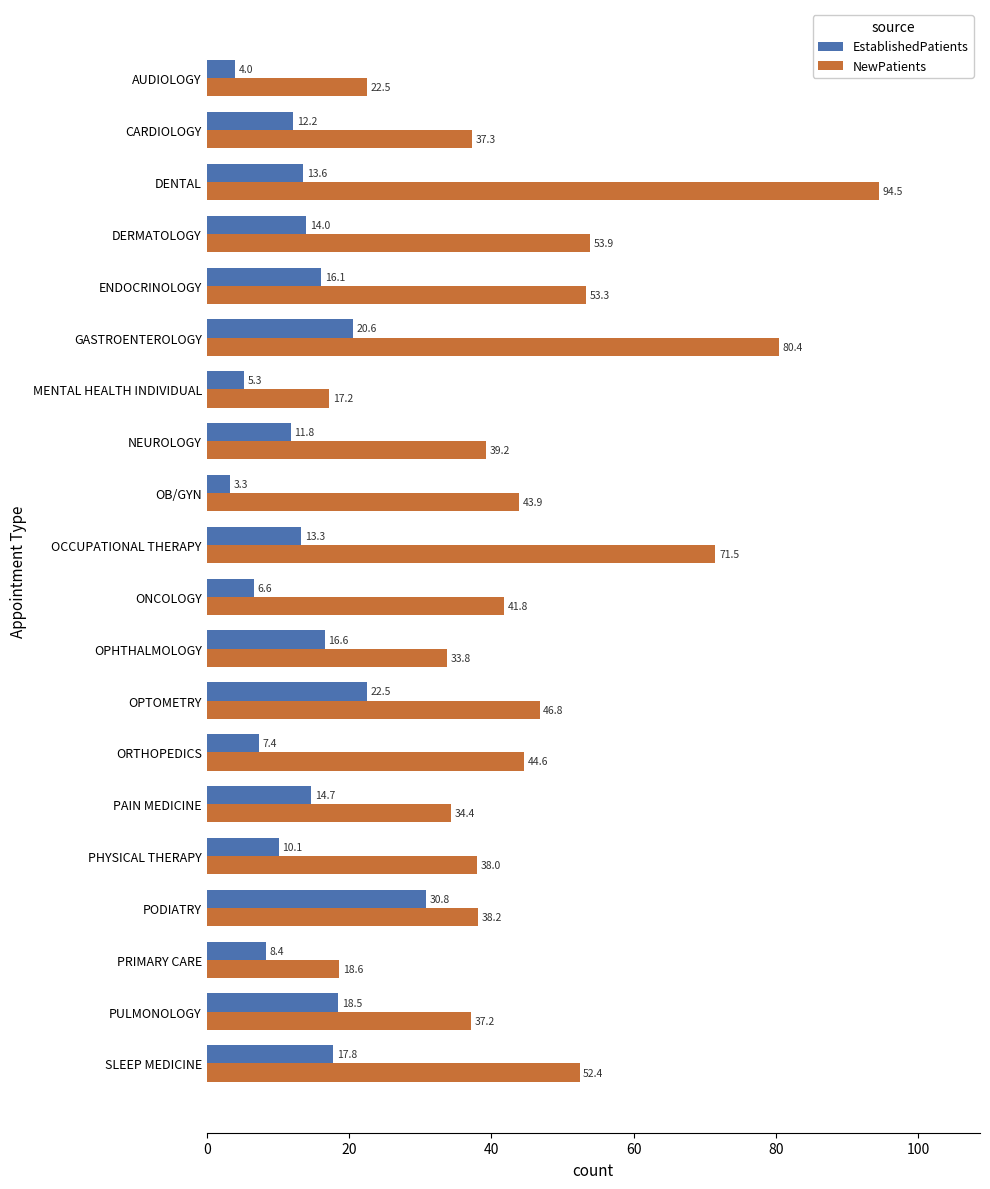

What are all the series names shown in the legend?

EstablishedPatients, NewPatients